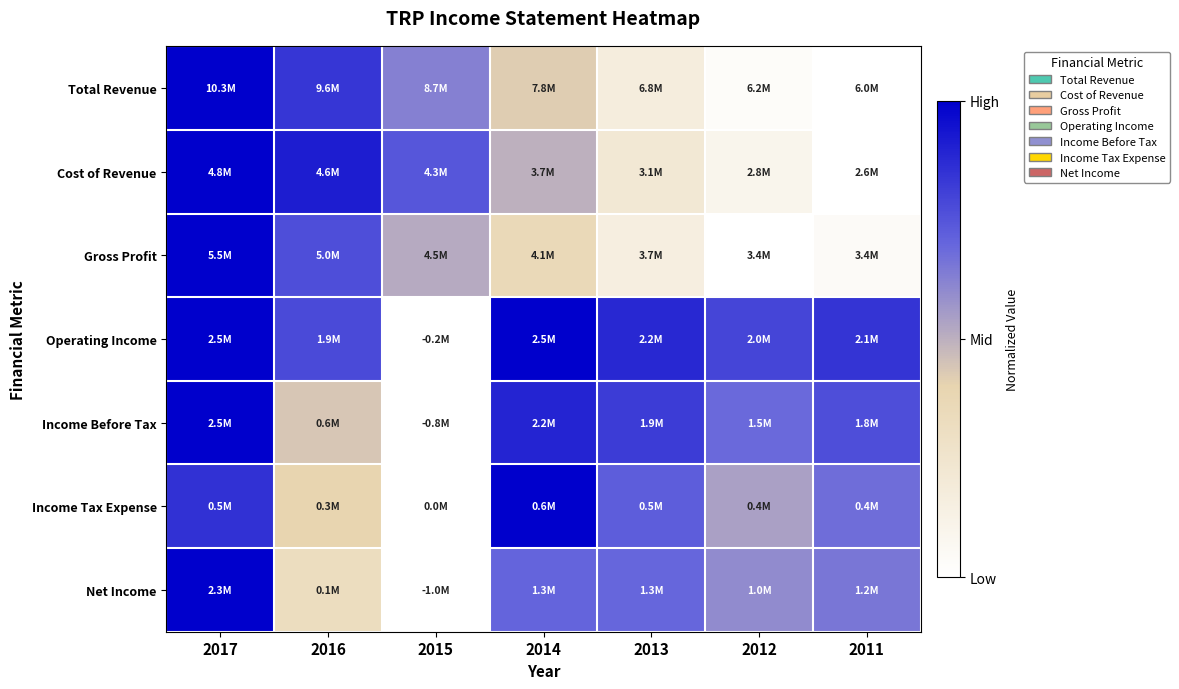

At which category is the sum across all series the highest?

2017